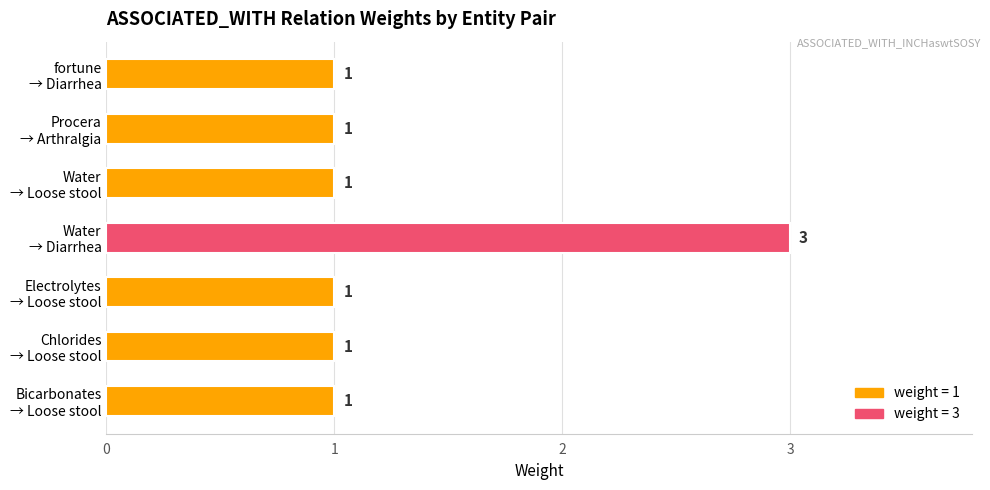

What is the average value?

1